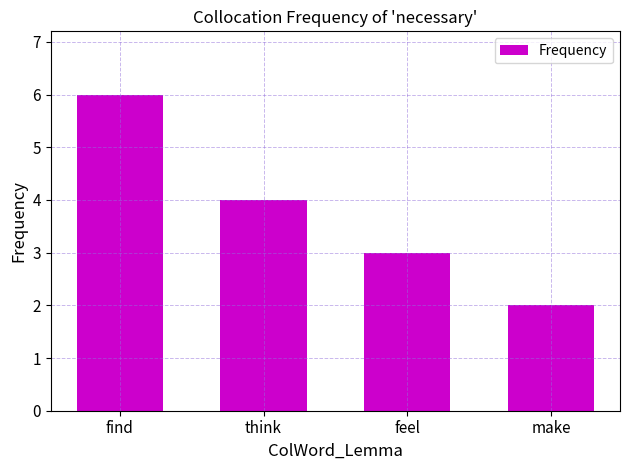

What is the value of the 1st bar from the left?

6